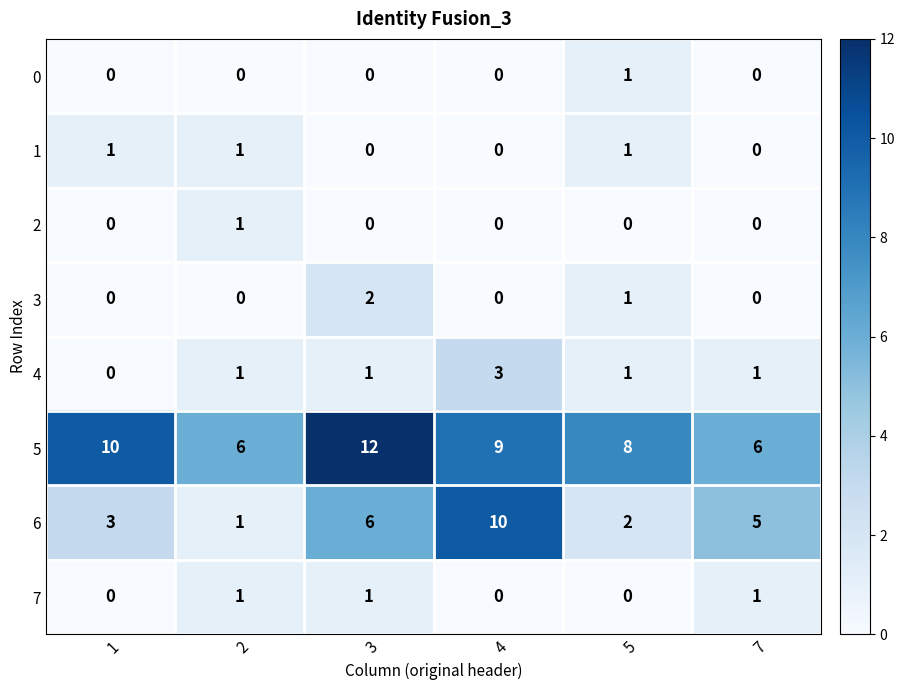

Which series has the largest total across all categories?

5